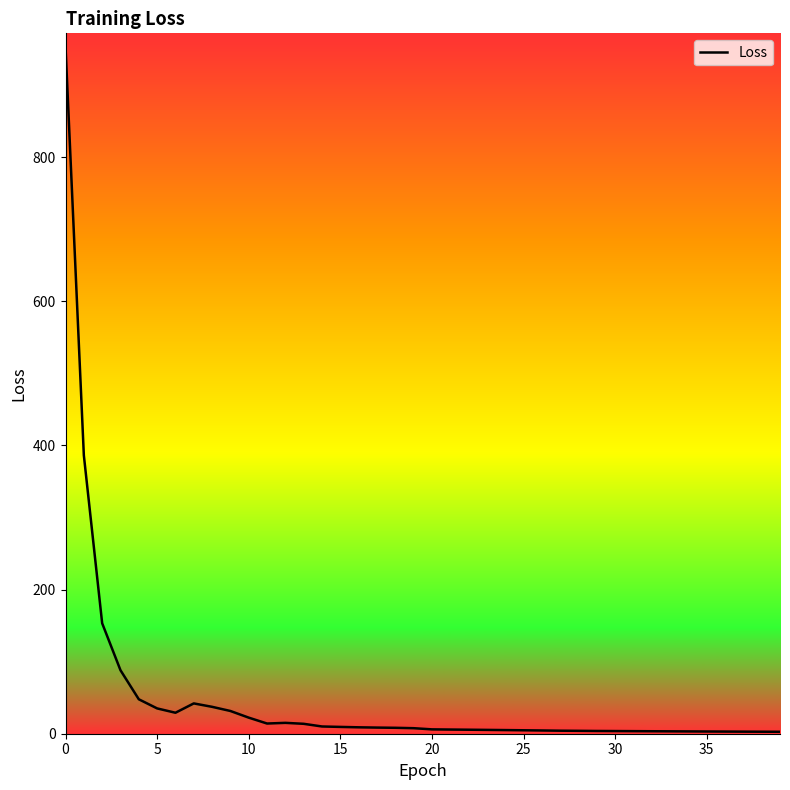

What is the difference between the maximum and minimum values?

949.9